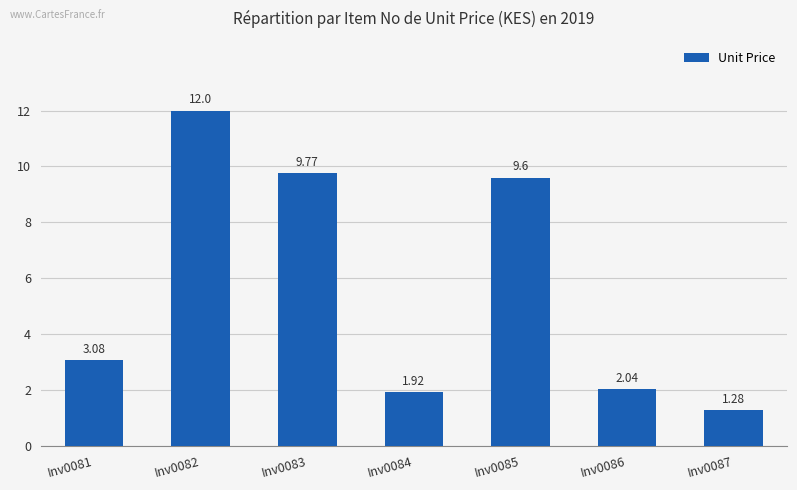

Rank the categories by value from highest to lowest.

Inv0082, Inv0083, Inv0085, Inv0081, Inv0086, Inv0084, Inv0087